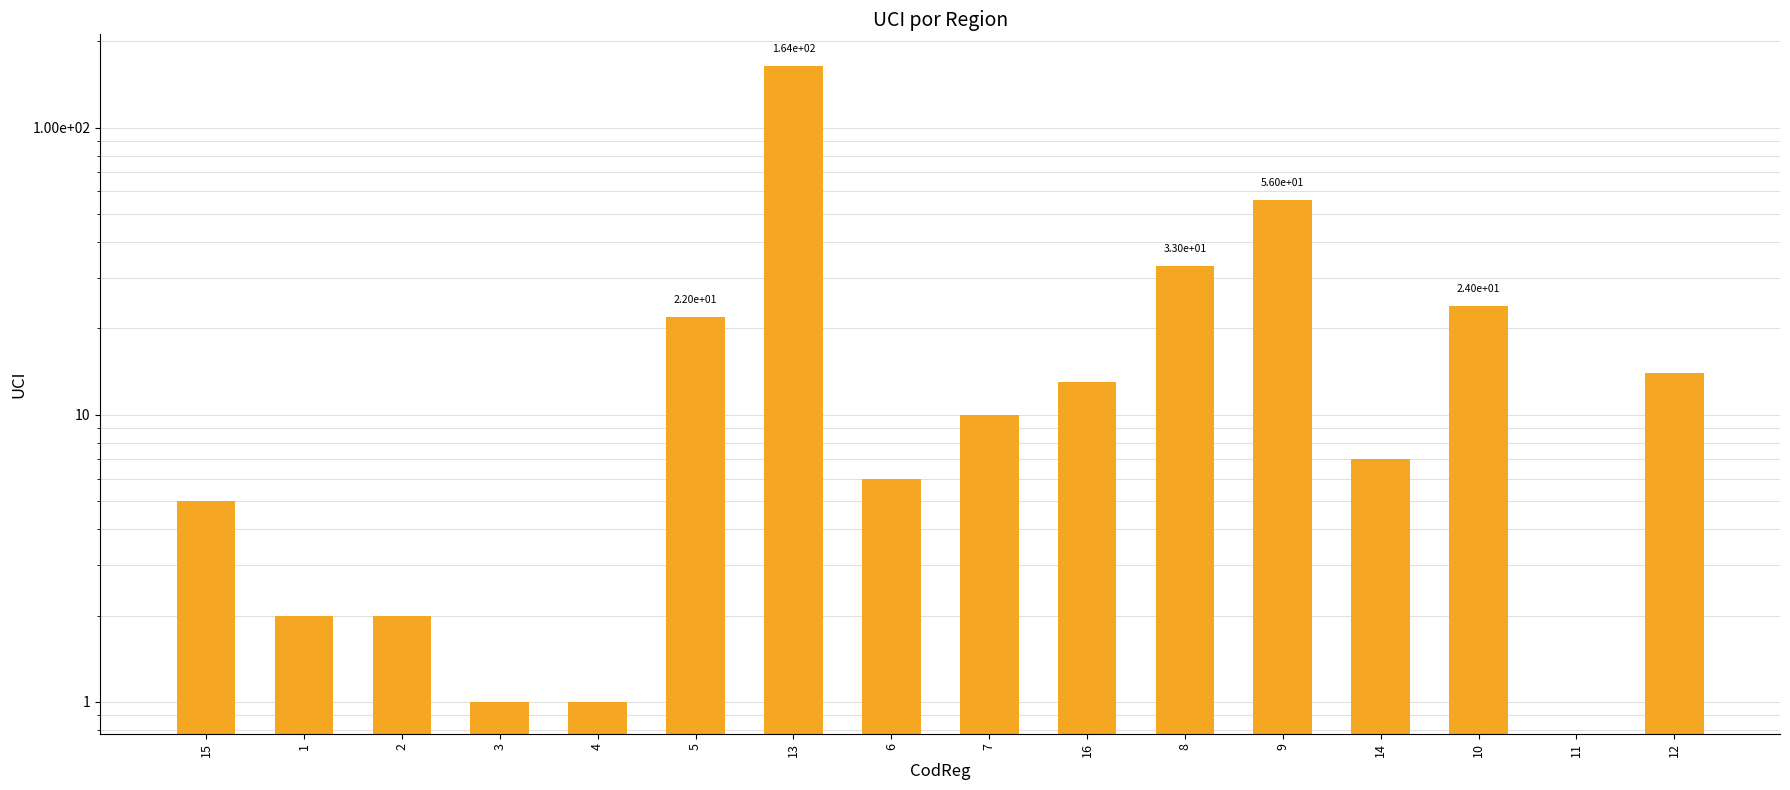

Reading left to right, extract all data points from this chart.

15=5	1=2	2=2	3=1	4=1	5=22	13=164	6=6	7=10	16=13	8=33	9=56	14=7	10=24	11=0	12=14